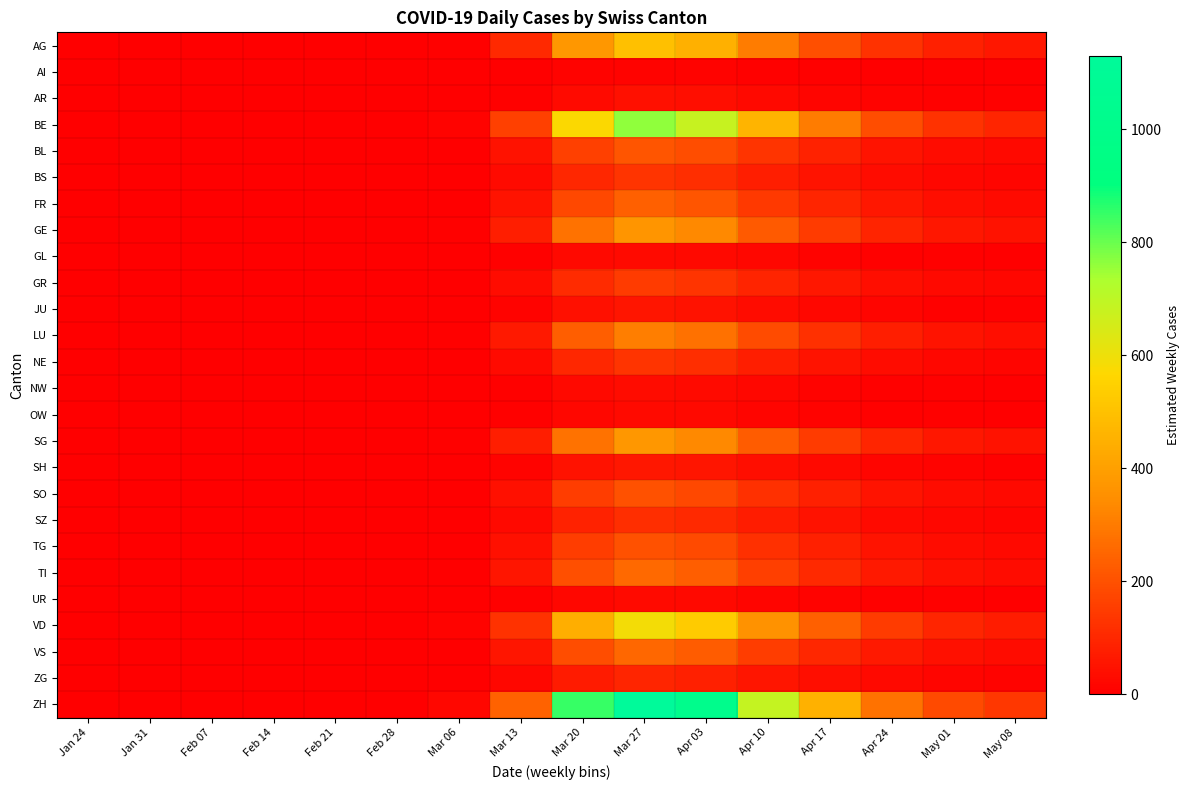

Reading left to right, list all the values displayed in this chart.

AG: Jan 24=0.0	Jan 31=0.0	Feb 07=0.0	Feb 14=0.0	Feb 21=0.0	Feb 28=0.0	Mar 06=8.1	Mar 13=105.7	Mar 20=374.6	Mar 27=496.9	Apr 03=446.4	Apr 10=302.0	Apr 17=198.4	Apr 24=124.2	May 01=81.0	May 08=61.2
AI: Jan 24=0.0	Jan 31=0.0	Feb 07=0.0	Feb 14=0.0	Feb 21=0.0	Feb 28=0.0	Mar 06=0.2	Mar 13=2.5	Mar 20=8.9	Mar 27=11.7	Apr 03=10.5	Apr 10=7.1	Apr 17=4.7	Apr 24=2.9	May 01=1.9	May 08=1.4
AR: Jan 24=0.0	Jan 31=0.0	Feb 07=0.0	Feb 14=0.0	Feb 21=0.0	Feb 28=0.0	Mar 06=0.7	Mar 13=8.6	Mar 20=30.4	Mar 27=40.4	Apr 03=36.3	Apr 10=24.5	Apr 17=16.1	Apr 24=10.1	May 01=6.6	May 08=5.0
BE: Jan 24=0.0	Jan 31=0.0	Feb 07=0.0	Feb 14=0.0	Feb 21=0.0	Feb 28=0.0	Mar 06=12.5	Mar 13=161.7	Mar 20=572.6	Mar 27=759.7	Apr 03=682.4	Apr 10=461.6	Apr 17=303.2	Apr 24=189.8	May 01=123.8	May 08=93.6
BL: Jan 24=0.0	Jan 31=0.0	Feb 07=0.0	Feb 14=0.0	Feb 21=0.0	Feb 28=0.0	Mar 06=3.5	Mar 13=45.0	Mar 20=159.3	Mar 27=211.4	Apr 03=189.9	Apr 10=128.5	Apr 17=84.4	Apr 24=52.8	May 01=34.5	May 08=26.0
BS: Jan 24=0.0	Jan 31=0.0	Feb 07=0.0	Feb 14=0.0	Feb 21=0.0	Feb 28=0.0	Mar 06=2.1	Mar 13=27.8	Mar 20=98.5	Mar 27=130.7	Apr 03=117.4	Apr 10=79.4	Apr 17=52.2	Apr 24=32.6	May 01=21.3	May 08=16.1
FR: Jan 24=0.0	Jan 31=0.0	Feb 07=0.0	Feb 14=0.0	Feb 21=0.0	Feb 28=0.0	Mar 06=3.9	Mar 13=50.1	Mar 20=177.6	Mar 27=235.6	Apr 03=211.7	Apr 10=143.2	Apr 17=94.0	Apr 24=58.9	May 01=38.4	May 08=29.0
GE: Jan 24=0.0	Jan 31=0.0	Feb 07=0.0	Feb 14=0.0	Feb 21=0.0	Feb 28=0.0	Mar 06=6.1	Mar 13=78.7	Mar 20=278.8	Mar 27=369.9	Apr 03=332.3	Apr 10=224.8	Apr 17=147.7	Apr 24=92.4	May 01=60.3	May 08=45.6
GL: Jan 24=0.0	Jan 31=0.0	Feb 07=0.0	Feb 14=0.0	Feb 21=0.0	Feb 28=0.0	Mar 06=0.5	Mar 13=6.2	Mar 20=22.1	Mar 27=29.4	Apr 03=26.4	Apr 10=17.8	Apr 17=11.7	Apr 24=7.3	May 01=4.8	May 08=3.6
GR: Jan 24=0.0	Jan 31=0.0	Feb 07=0.0	Feb 14=0.0	Feb 21=0.0	Feb 28=0.0	Mar 06=2.4	Mar 13=31.1	Mar 20=110.1	Mar 27=146.1	Apr 03=131.2	Apr 10=88.8	Apr 17=58.3	Apr 24=36.5	May 01=23.8	May 08=18.0
JU: Jan 24=0.0	Jan 31=0.0	Feb 07=0.0	Feb 14=0.0	Feb 21=0.0	Feb 28=0.0	Mar 06=0.9	Mar 13=11.4	Mar 20=40.4	Mar 27=53.6	Apr 03=48.1	Apr 10=32.6	Apr 17=21.4	Apr 24=13.4	May 01=8.7	May 08=6.6
LU: Jan 24=0.0	Jan 31=0.0	Feb 07=0.0	Feb 14=0.0	Feb 21=0.0	Feb 28=0.0	Mar 06=5.0	Mar 13=65.0	Mar 20=230.2	Mar 27=305.3	Apr 03=274.3	Apr 10=185.5	Apr 17=121.9	Apr 24=76.3	May 01=49.8	May 08=37.6
NE: Jan 24=0.0	Jan 31=0.0	Feb 07=0.0	Feb 14=0.0	Feb 21=0.0	Feb 28=0.0	Mar 06=2.1	Mar 13=27.5	Mar 20=97.4	Mar 27=129.2	Apr 03=116.0	Apr 10=78.5	Apr 17=51.6	Apr 24=32.3	May 01=21.1	May 08=15.9
NW: Jan 24=0.0	Jan 31=0.0	Feb 07=0.0	Feb 14=0.0	Feb 21=0.0	Feb 28=0.0	Mar 06=0.5	Mar 13=6.7	Mar 20=23.8	Mar 27=31.6	Apr 03=28.4	Apr 10=19.2	Apr 17=12.6	Apr 24=7.9	May 01=5.1	May 08=3.9
OW: Jan 24=0.0	Jan 31=0.0	Feb 07=0.0	Feb 14=0.0	Feb 21=0.0	Feb 28=0.0	Mar 06=0.5	Mar 13=5.9	Mar 20=21.0	Mar 27=27.9	Apr 03=25.1	Apr 10=16.9	Apr 17=11.1	Apr 24=7.0	May 01=4.5	May 08=3.4
SG: Jan 24=0.0	Jan 31=0.0	Feb 07=0.0	Feb 14=0.0	Feb 21=0.0	Feb 28=0.0	Mar 06=6.1	Mar 13=79.2	Mar 20=280.5	Mar 27=372.1	Apr 03=334.3	Apr 10=226.1	Apr 17=148.5	Apr 24=93.0	May 01=60.7	May 08=45.8
SH: Jan 24=0.0	Jan 31=0.0	Feb 07=0.0	Feb 14=0.0	Feb 21=0.0	Feb 28=0.0	Mar 06=1.0	Mar 13=12.8	Mar 20=45.4	Mar 27=60.2	Apr 03=54.1	Apr 10=36.6	Apr 17=24.0	Apr 24=15.0	May 01=9.8	May 08=7.4
SO: Jan 24=0.0	Jan 31=0.0	Feb 07=0.0	Feb 14=0.0	Feb 21=0.0	Feb 28=0.0	Mar 06=3.3	Mar 13=42.5	Mar 20=150.5	Mar 27=199.6	Apr 03=179.3	Apr 10=121.3	Apr 17=79.7	Apr 24=49.9	May 01=32.5	May 08=24.6
SZ: Jan 24=0.0	Jan 31=0.0	Feb 07=0.0	Feb 14=0.0	Feb 21=0.0	Feb 28=0.0	Mar 06=1.9	Mar 13=24.8	Mar 20=88.0	Mar 27=116.7	Apr 03=104.8	Apr 10=70.9	Apr 17=46.6	Apr 24=29.2	May 01=19.0	May 08=14.4
TG: Jan 24=0.0	Jan 31=0.0	Feb 07=0.0	Feb 14=0.0	Feb 21=0.0	Feb 28=0.0	Mar 06=3.3	Mar 13=43.1	Mar 20=152.7	Mar 27=202.6	Apr 03=182.0	Apr 10=123.1	Apr 17=80.9	Apr 24=50.6	May 01=33.0	May 08=25.0
TI: Jan 24=0.0	Jan 31=0.0	Feb 07=0.0	Feb 14=0.0	Feb 21=0.0	Feb 28=0.0	Mar 06=4.3	Mar 13=55.3	Mar 20=195.9	Mar 27=259.8	Apr 03=233.4	Apr 10=157.9	Apr 17=103.7	Apr 24=64.9	May 01=42.3	May 08=32.0
UR: Jan 24=0.0	Jan 31=0.0	Feb 07=0.0	Feb 14=0.0	Feb 21=0.0	Feb 28=0.0	Mar 06=0.4	Mar 13=5.8	Mar 20=20.5	Mar 27=27.2	Apr 03=24.4	Apr 10=16.5	Apr 17=10.8	Apr 24=6.8	May 01=4.4	May 08=3.3
VD: Jan 24=0.0	Jan 31=0.0	Feb 07=0.0	Feb 14=0.0	Feb 21=0.0	Feb 28=0.0	Mar 06=9.7	Mar 13=125.7	Mar 20=445.4	Mar 27=590.9	Apr 03=530.8	Apr 10=359.1	Apr 17=235.9	Apr 24=147.6	May 01=96.3	May 08=72.8
VS: Jan 24=0.0	Jan 31=0.0	Feb 07=0.0	Feb 14=0.0	Feb 21=0.0	Feb 28=0.0	Mar 06=4.1	Mar 13=53.6	Mar 20=189.8	Mar 27=251.8	Apr 03=226.2	Apr 10=153.0	Apr 17=100.5	Apr 24=62.9	May 01=41.0	May 08=31.0
ZG: Jan 24=0.0	Jan 31=0.0	Feb 07=0.0	Feb 14=0.0	Feb 21=0.0	Feb 28=0.0	Mar 06=1.5	Mar 13=19.8	Mar 20=70.3	Mar 27=93.2	Apr 03=83.7	Apr 10=56.6	Apr 17=37.2	Apr 24=23.3	May 01=15.2	May 08=11.5
ZH: Jan 24=0.0	Jan 31=0.0	Feb 07=0.0	Feb 14=0.0	Feb 21=0.0	Feb 28=0.0	Mar 06=18.5	Mar 13=240.4	Mar 20=851.5	Mar 27=1129.6	Apr 03=1014.7	Apr 10=686.4	Apr 17=450.9	Apr 24=282.3	May 01=184.1	May 08=139.2